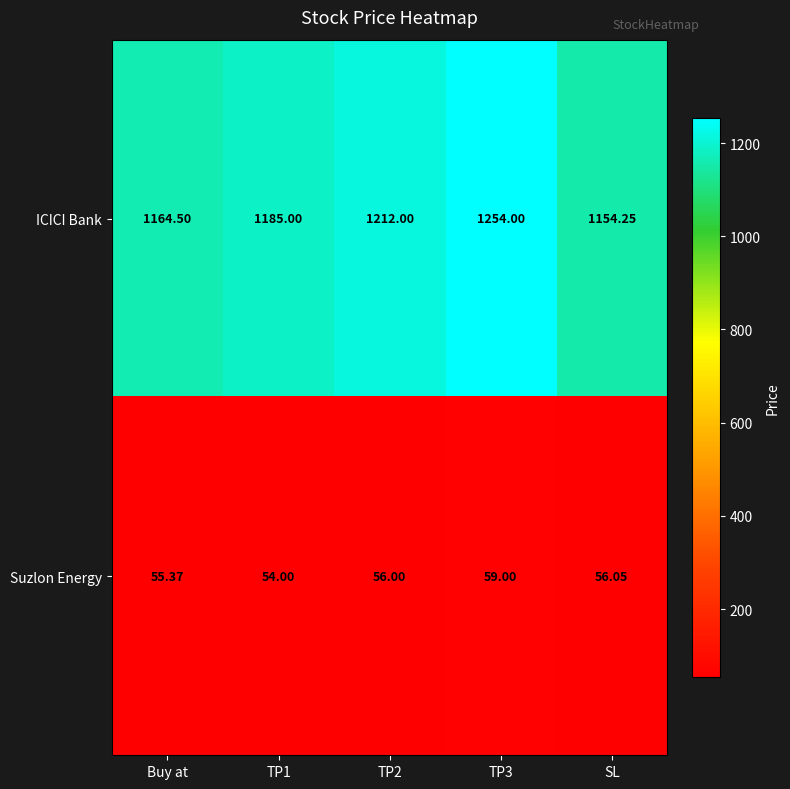

Rank the series at TP1 from highest to lowest value.

ICICI Bank, Suzlon Energy